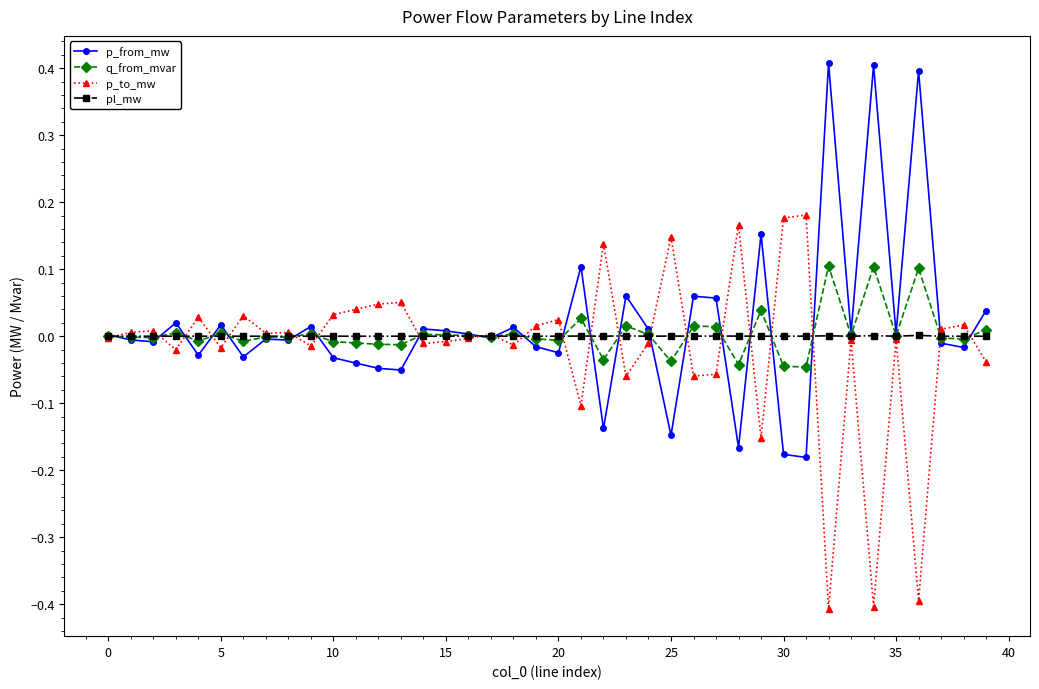

Rank the series by their maximum value, from highest to lowest.

p_from_mw, p_to_mw, q_from_mvar, pl_mw